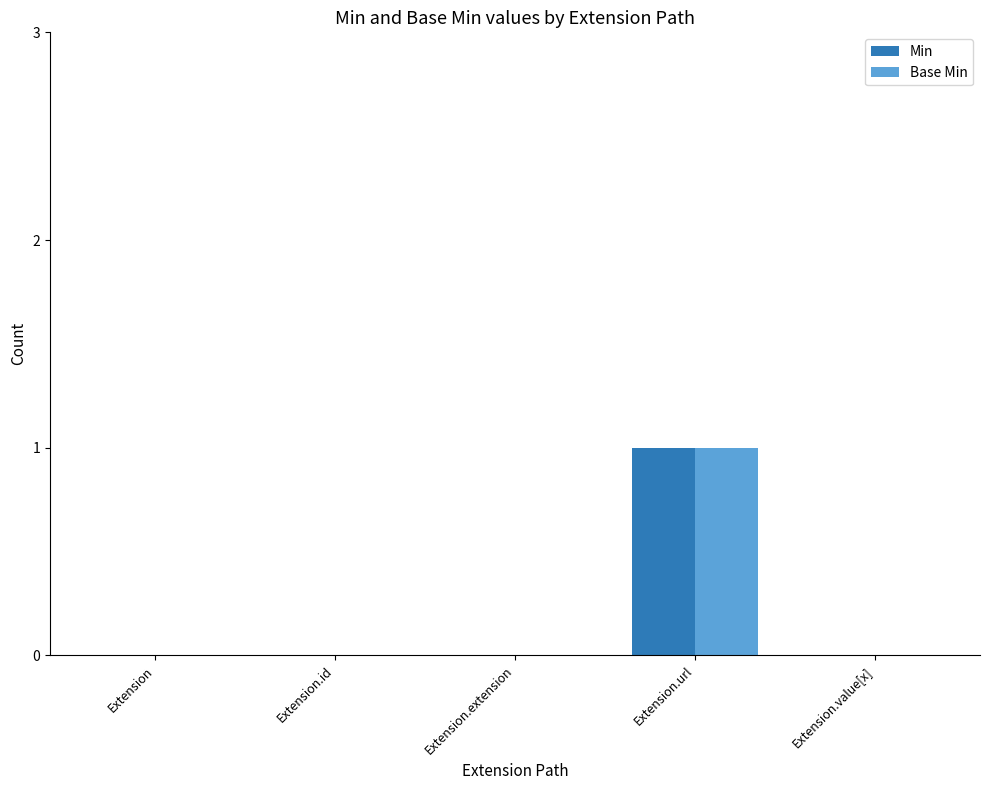

Is it true that Min equals 0 at Extension.extension?

True